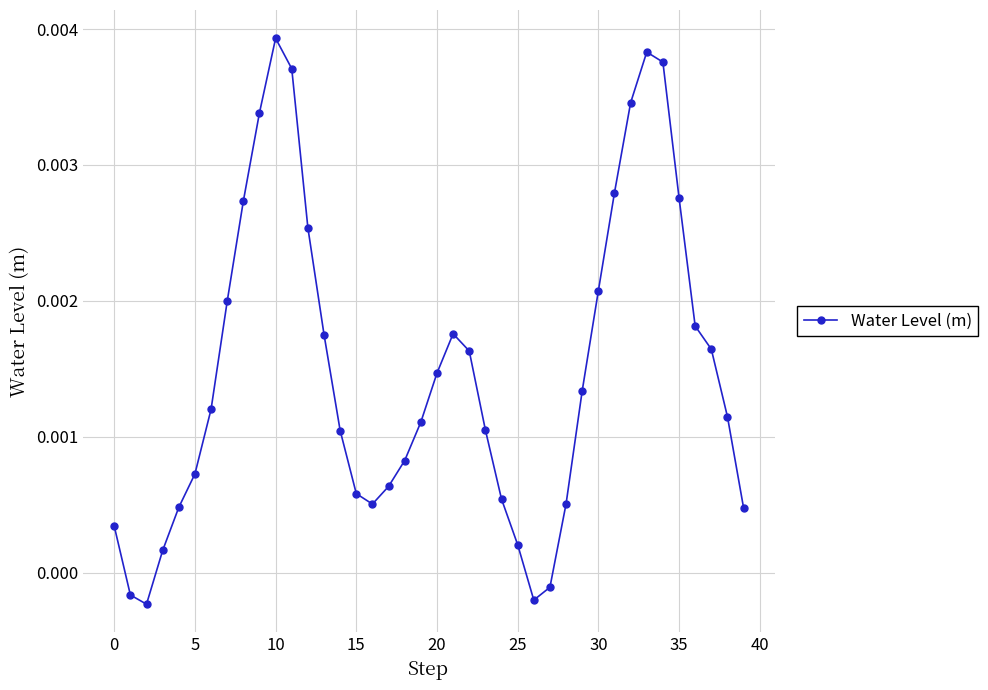

True or false: there are more than 2 points higher than both neighbors.

True